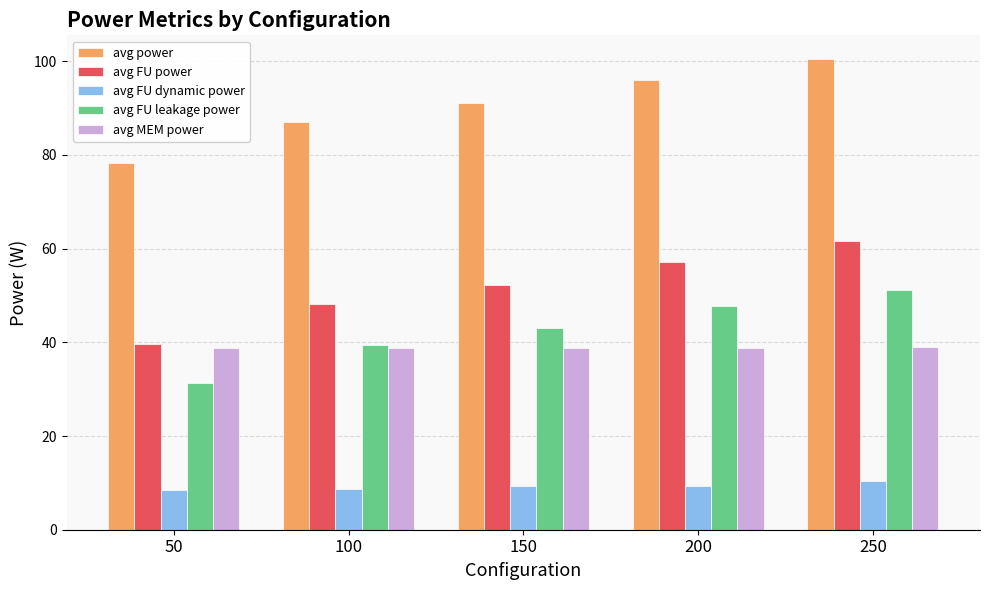

Which series has the largest range (max minus min)?

avg power